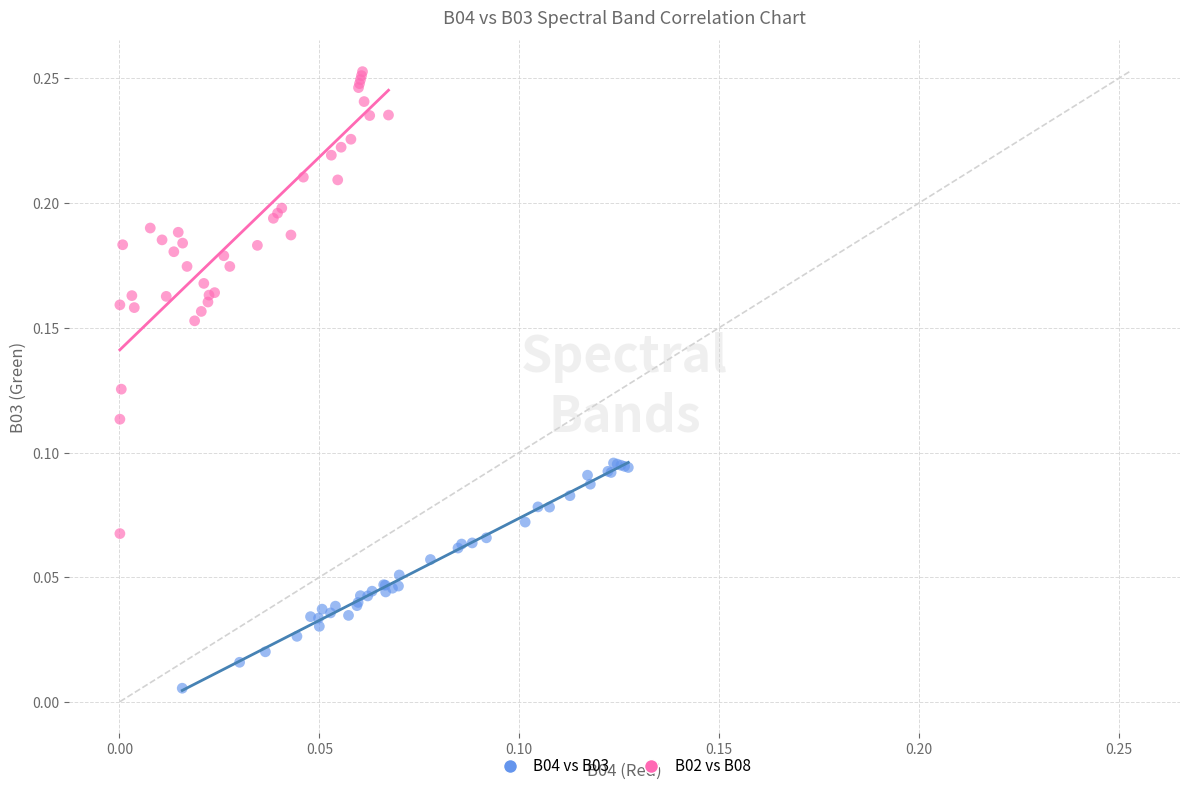

Which series reaches the minimum Y coordinate?

B04 vs B03